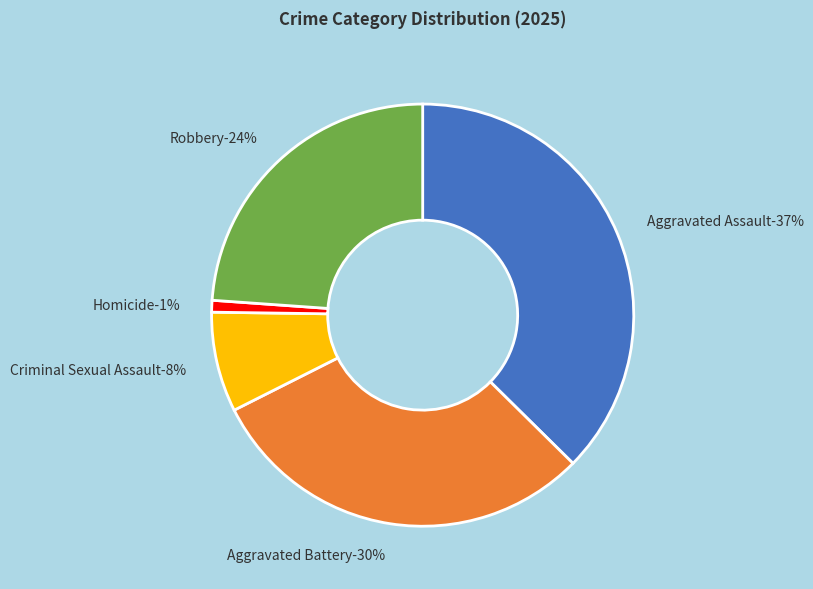

To the nearest percent, what is the combined percentage of Aggravated Battery and Homicide?

31%